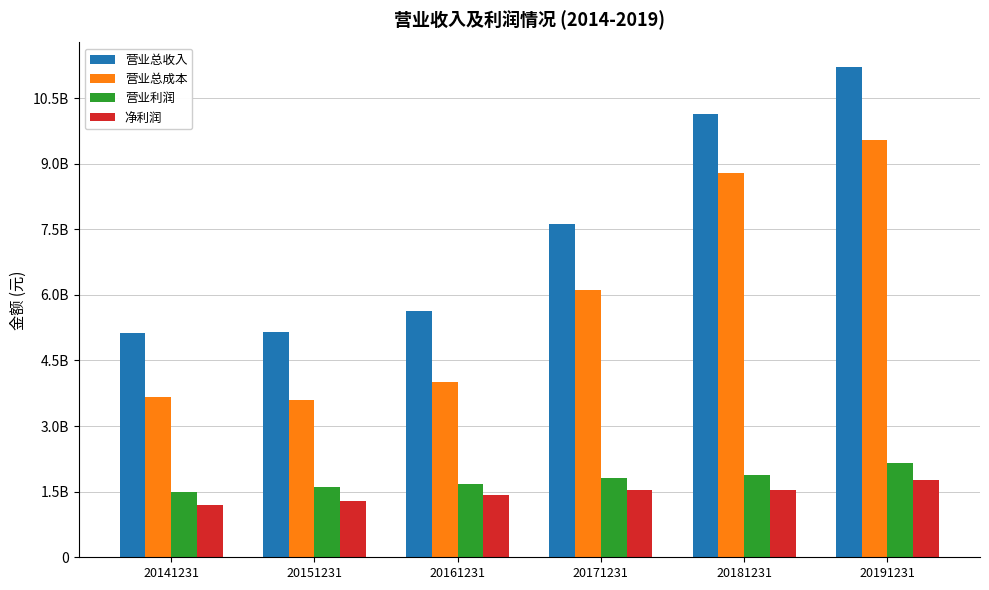

At which label does 净利润 reach its minimum?

20141231